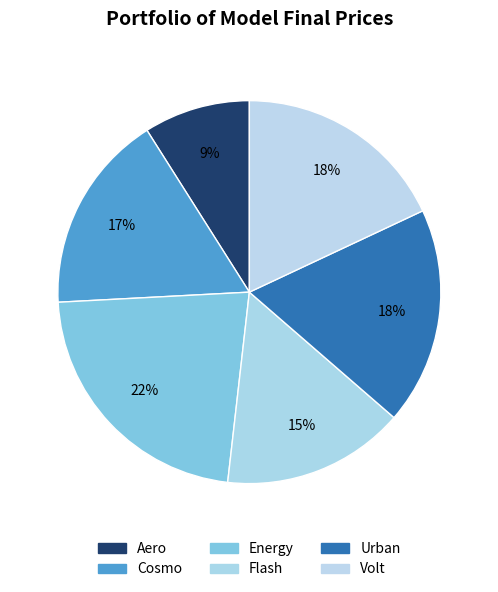

To the nearest percent, what is the difference between the largest and smallest slice percentages?

13%